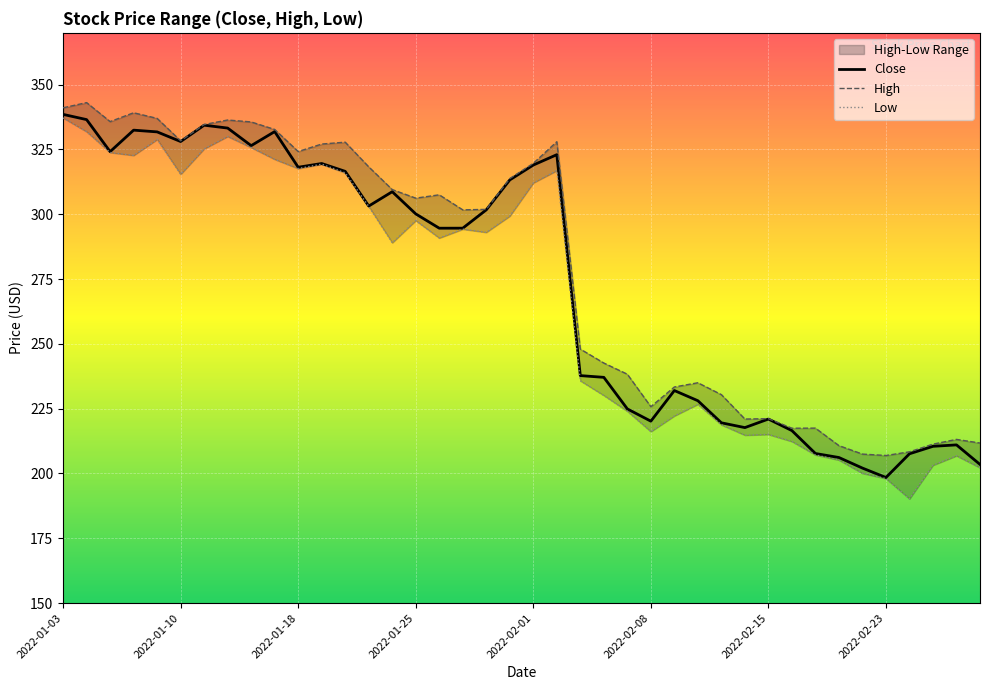

At which category does the chart reach its minimum across all series?

2022-02-23